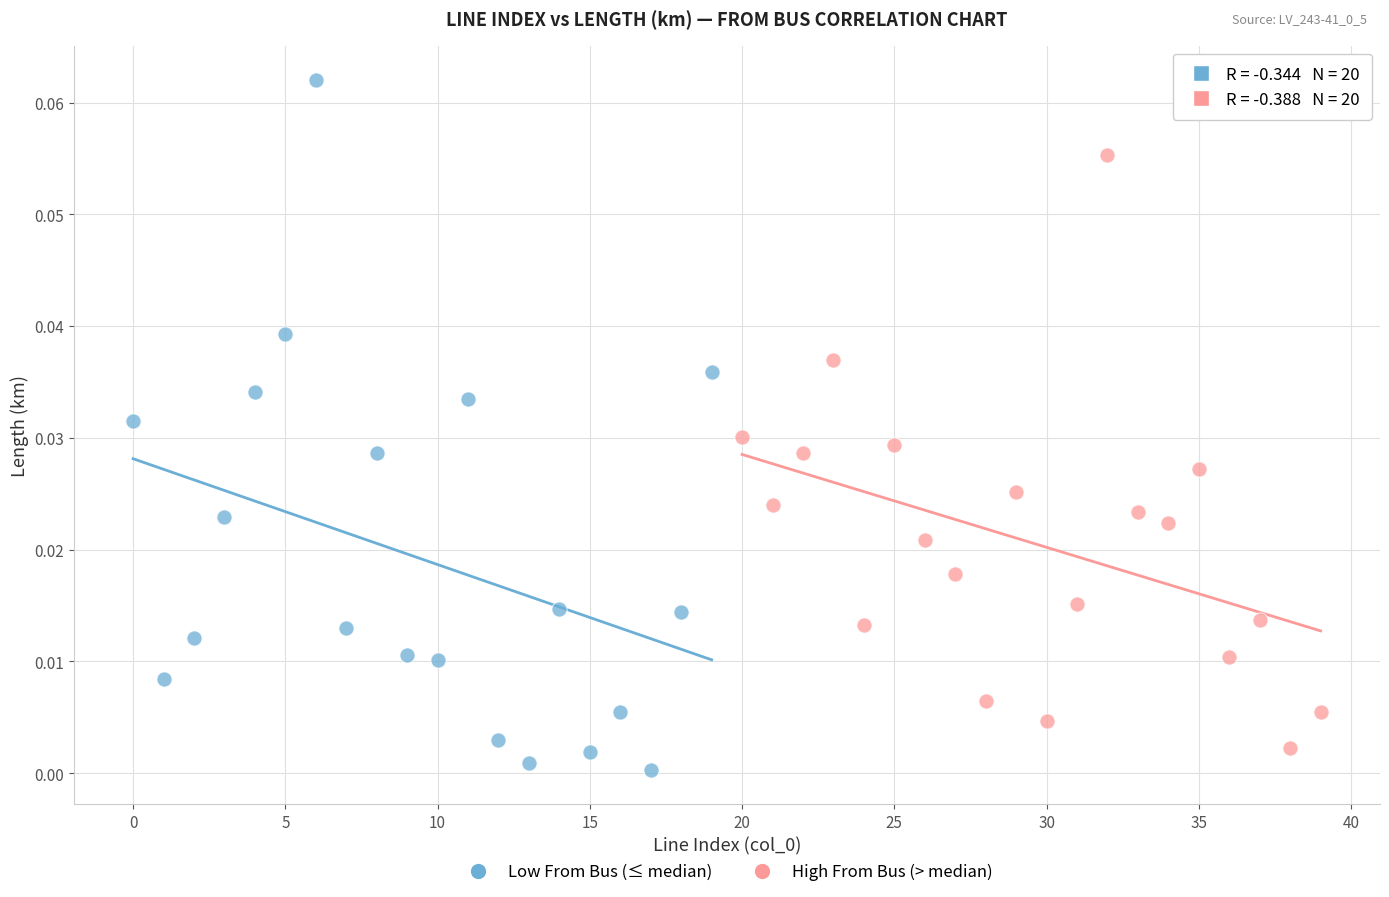

Which series has the widest spread of Y values?

Low From Bus (≤ median)